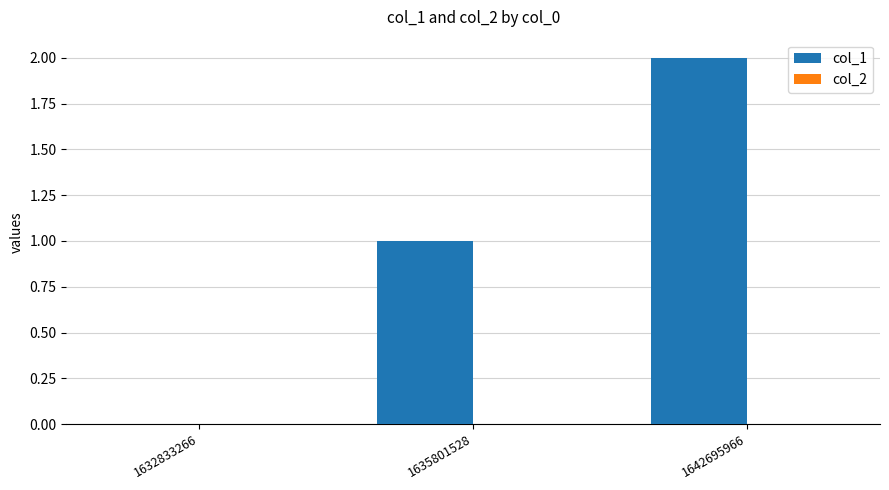

True or false: the data shows 1 at 1635801528.

True